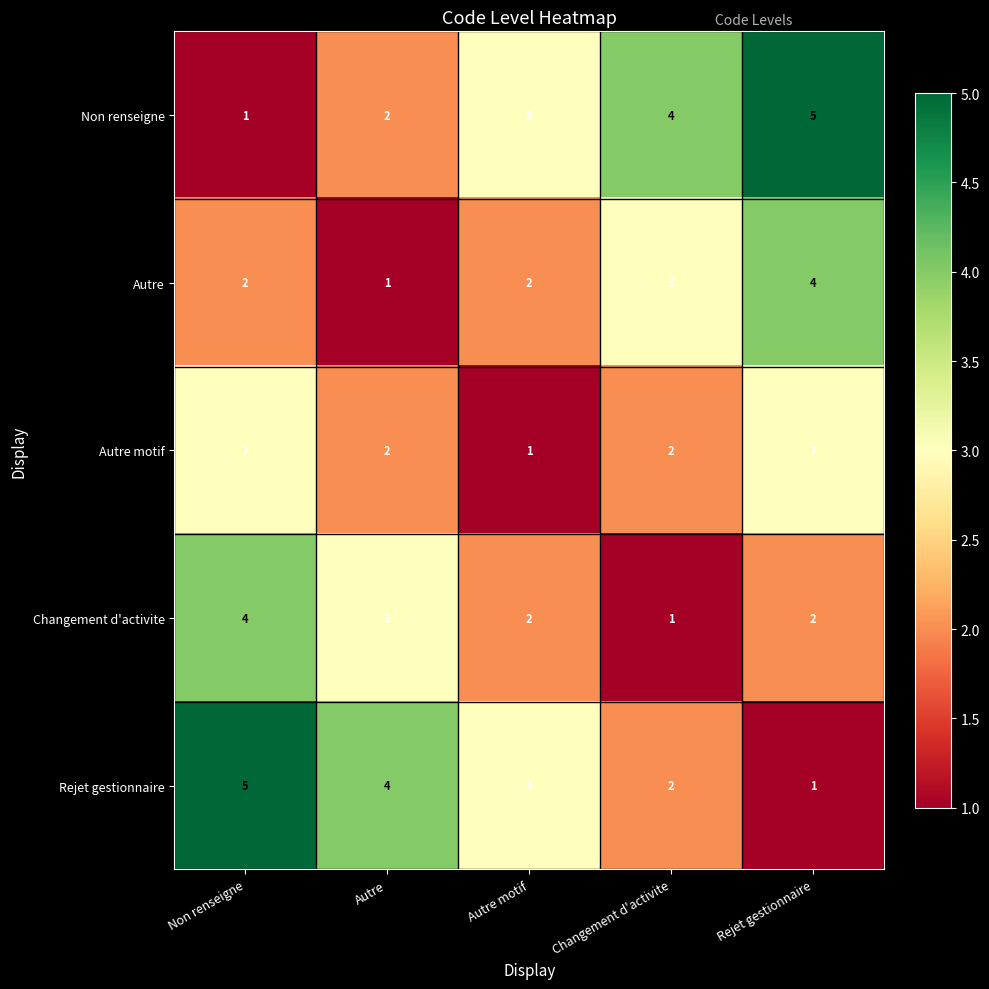

The Autre motif series shows 3 at Rejet gestionnaire. True or false?

True